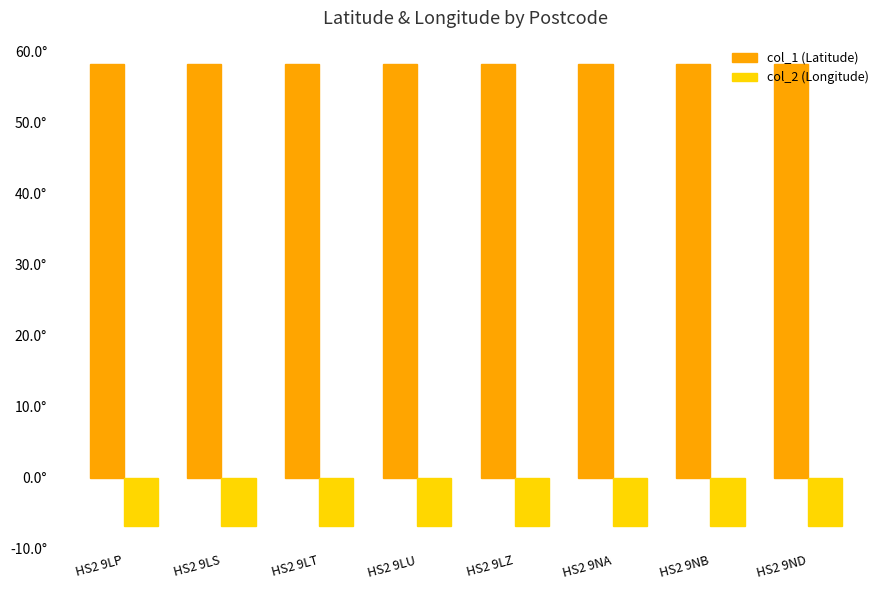

What are all the series names shown in the legend?

col_1 (Latitude), col_2 (Longitude)